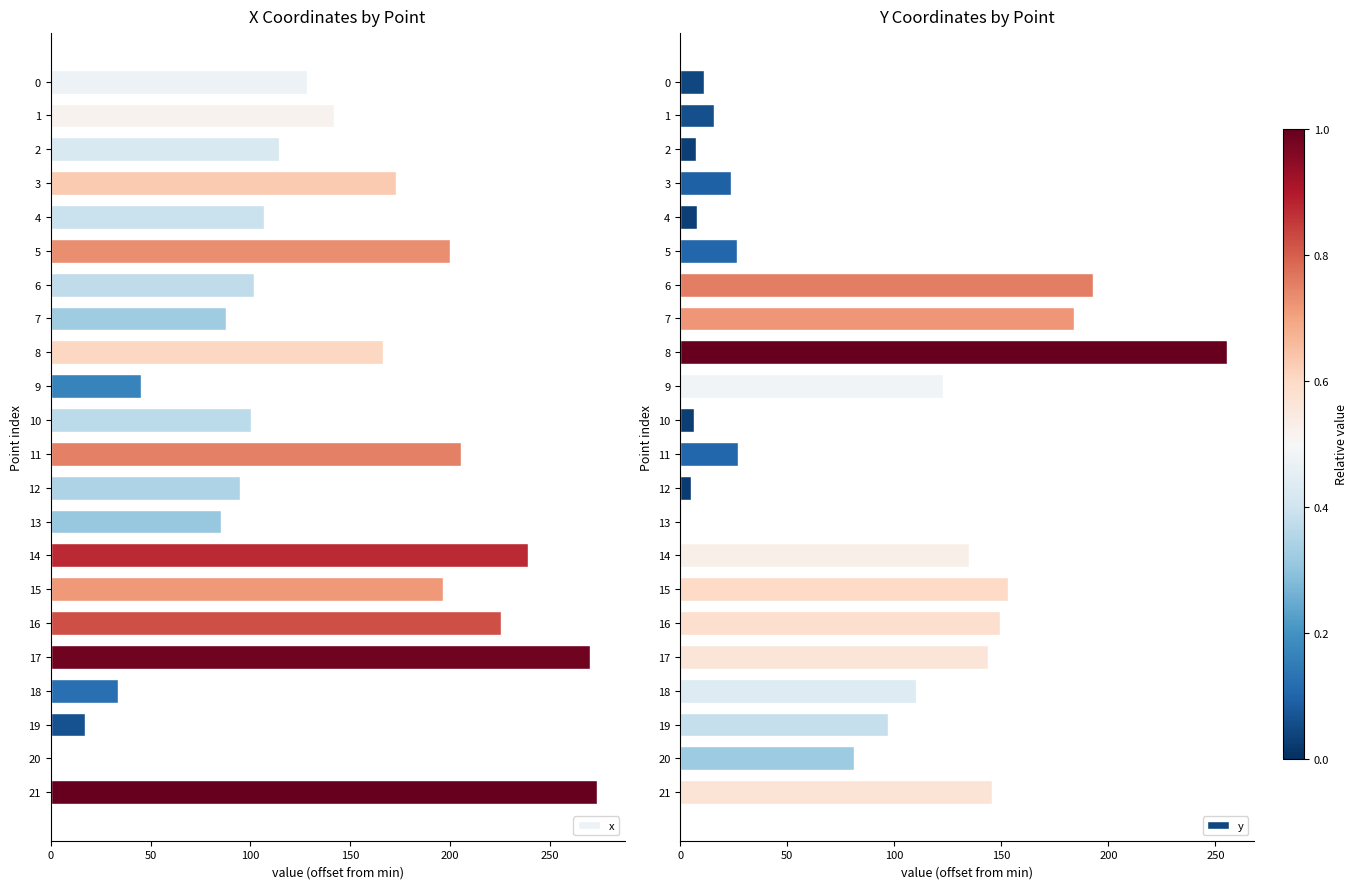

Reading left to right, what are all the values shown in this chart?

x: 128.3	141.8	114.5	172.7	106.7	199.8	101.9	87.8	166.2	45.4	100.0	205.3	94.7	85.4	239.0	196.6	225.2	269.7	33.7	17.4	0.0	273.5
y: 11.2	15.8	7.6	23.7	7.8	26.4	192.9	183.8	255.2	122.8	6.4	26.9	5.2	0.0	134.8	153.1	149.5	143.9	110.0	97.1	81.0	145.4